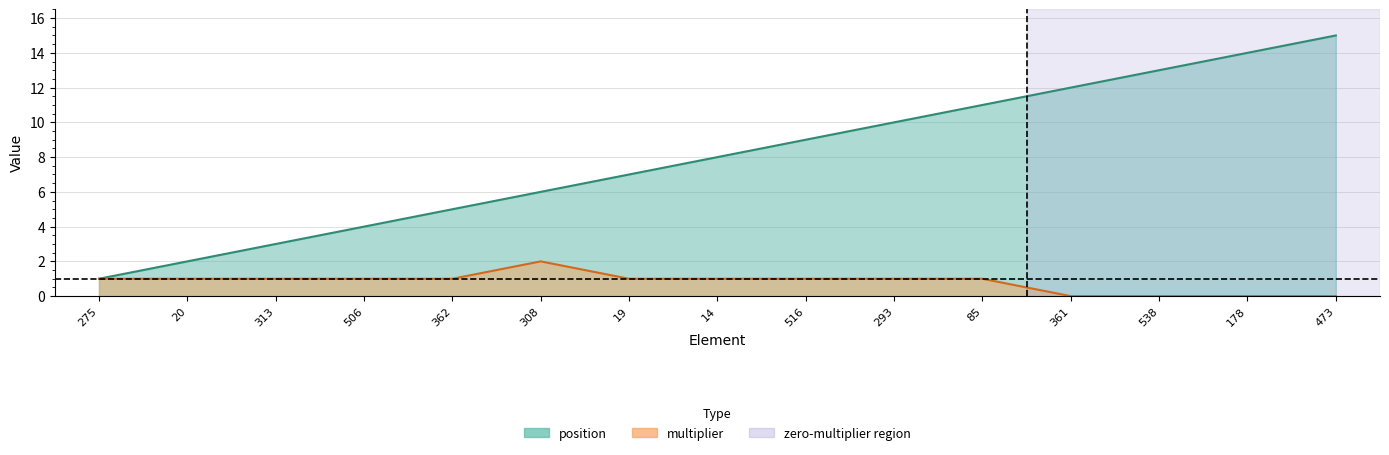

At which category does multiplier reach its first local peak?

308